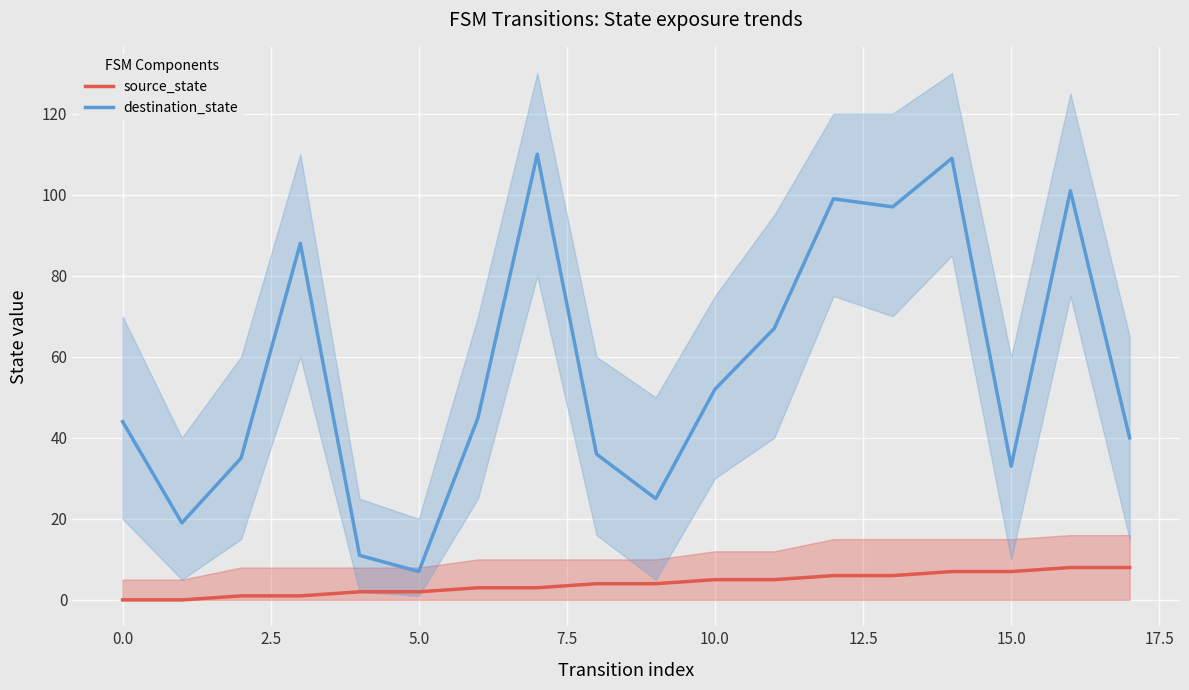

True or false: destination_state and source_state cross at least once.

False